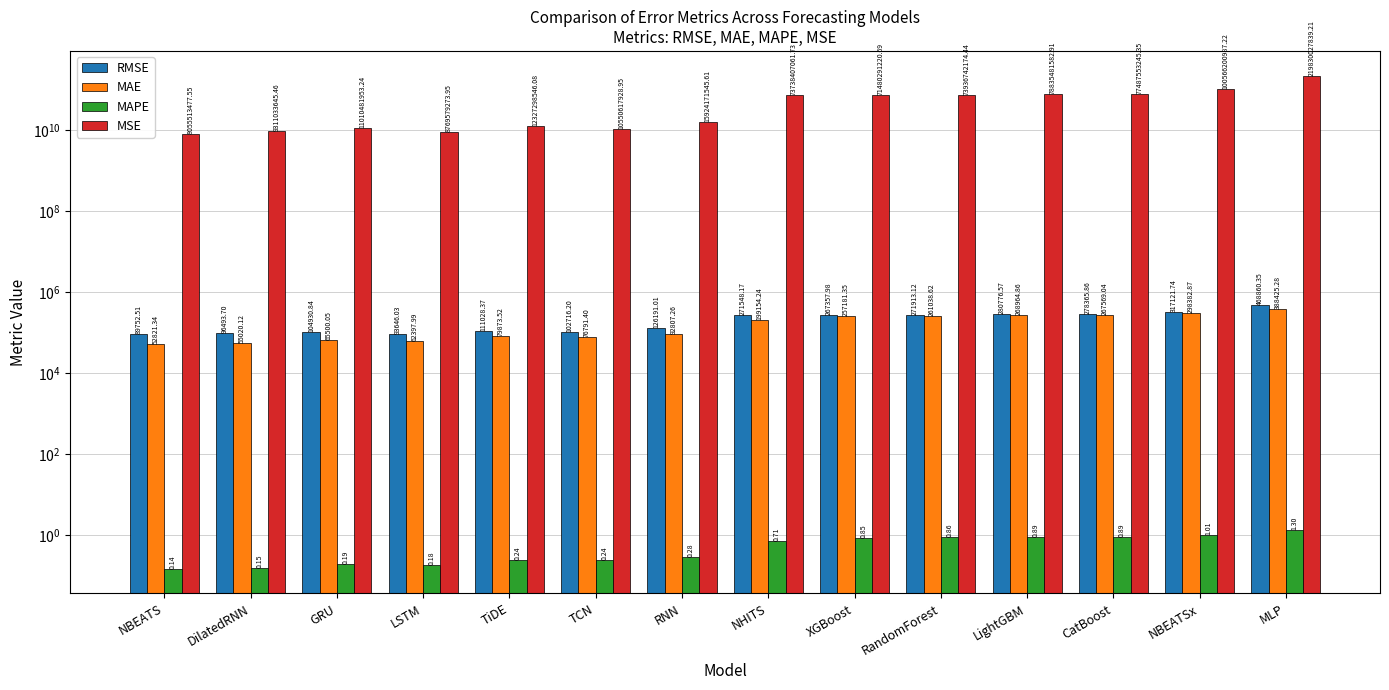

What is the label of the 4th bar from the right?

LightGBM